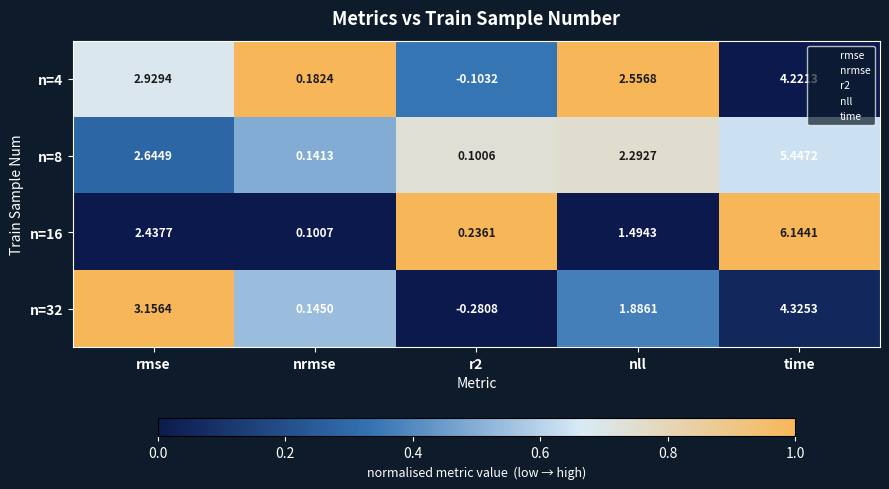

Rank the series by their maximum value, from highest to lowest.

n=16, n=8, n=32, n=4